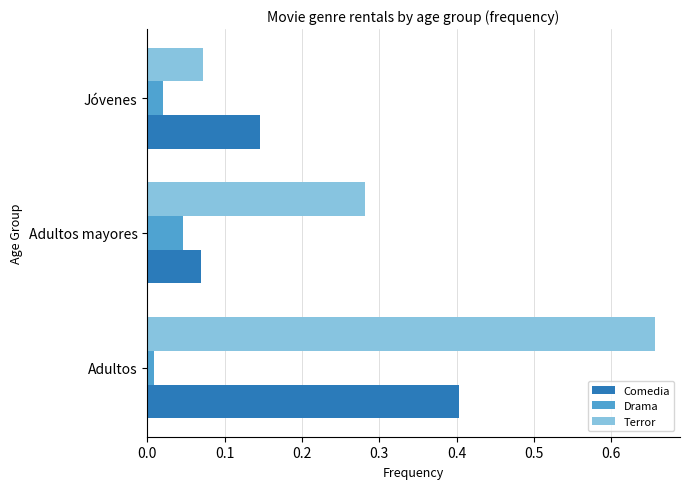

What is the difference between the maximum and second lowest values in the Terror series?

0.4